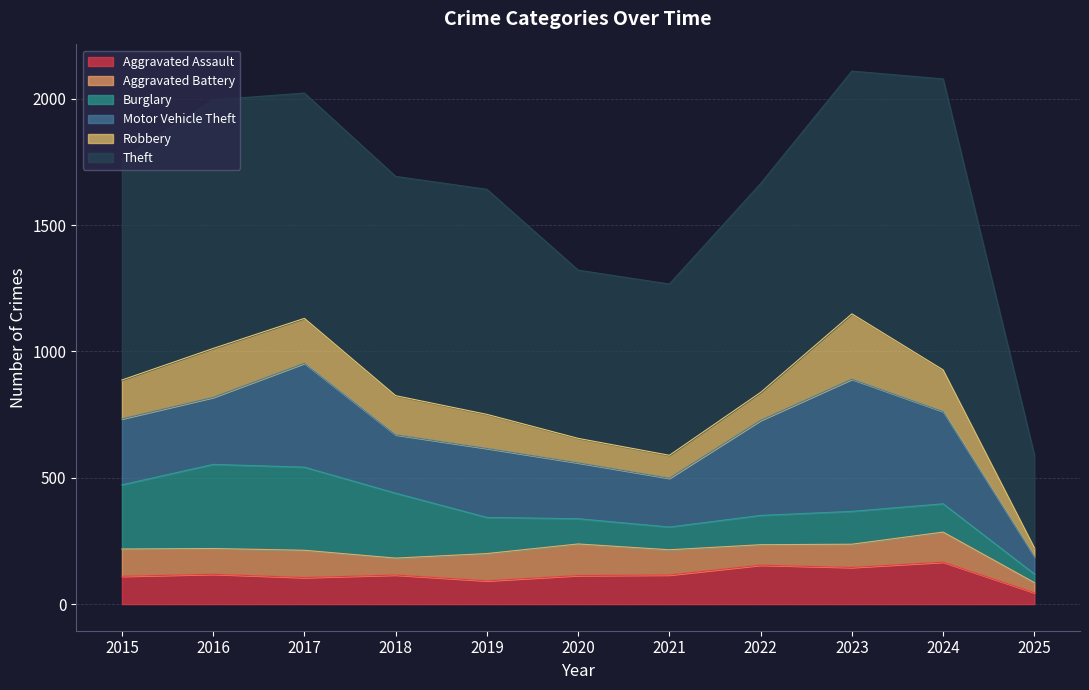

The value of Motor Vehicle Theft at 2024 is 365. True or false?

True